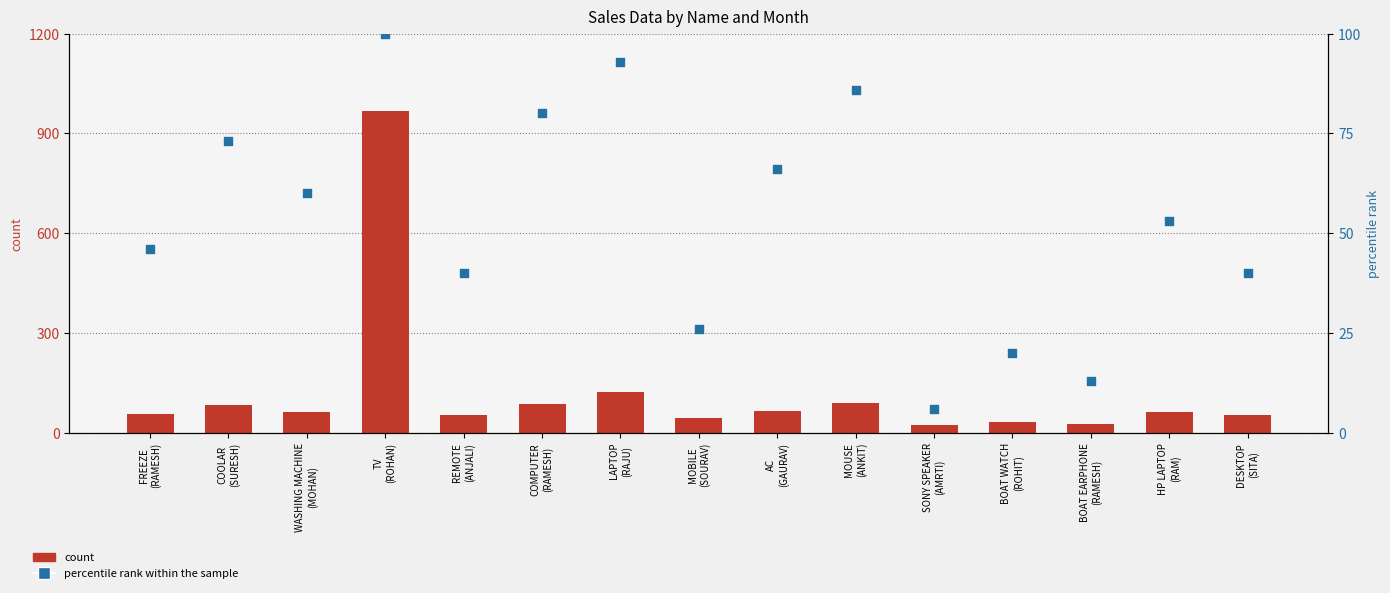

What are all the series names shown in the legend?

count, percentile rank within the sample